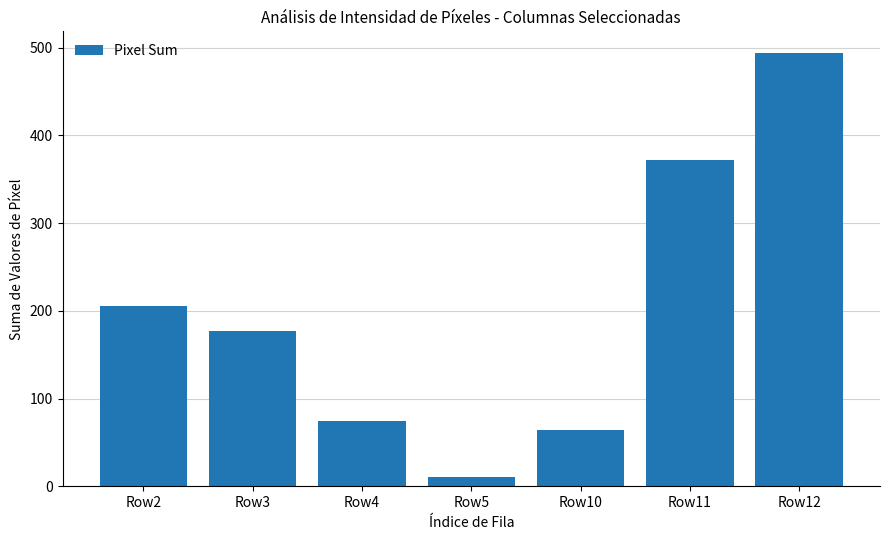

What is the maximum value shown in the chart?

494